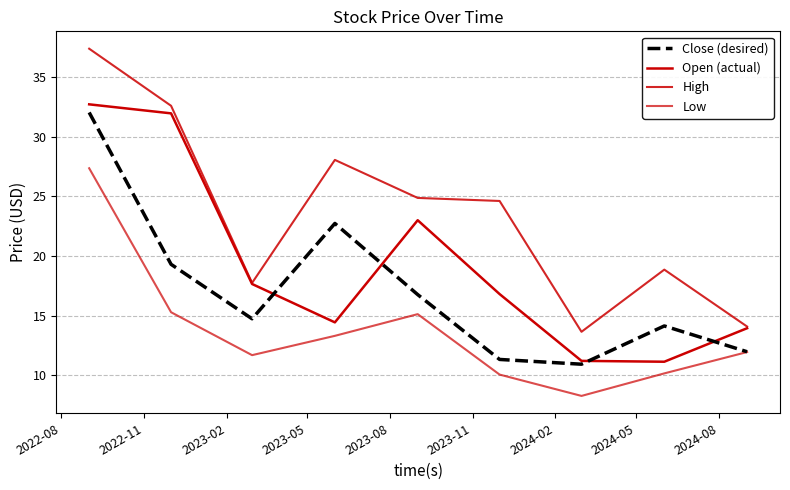

Is this an area chart (filled region under the line)?

No